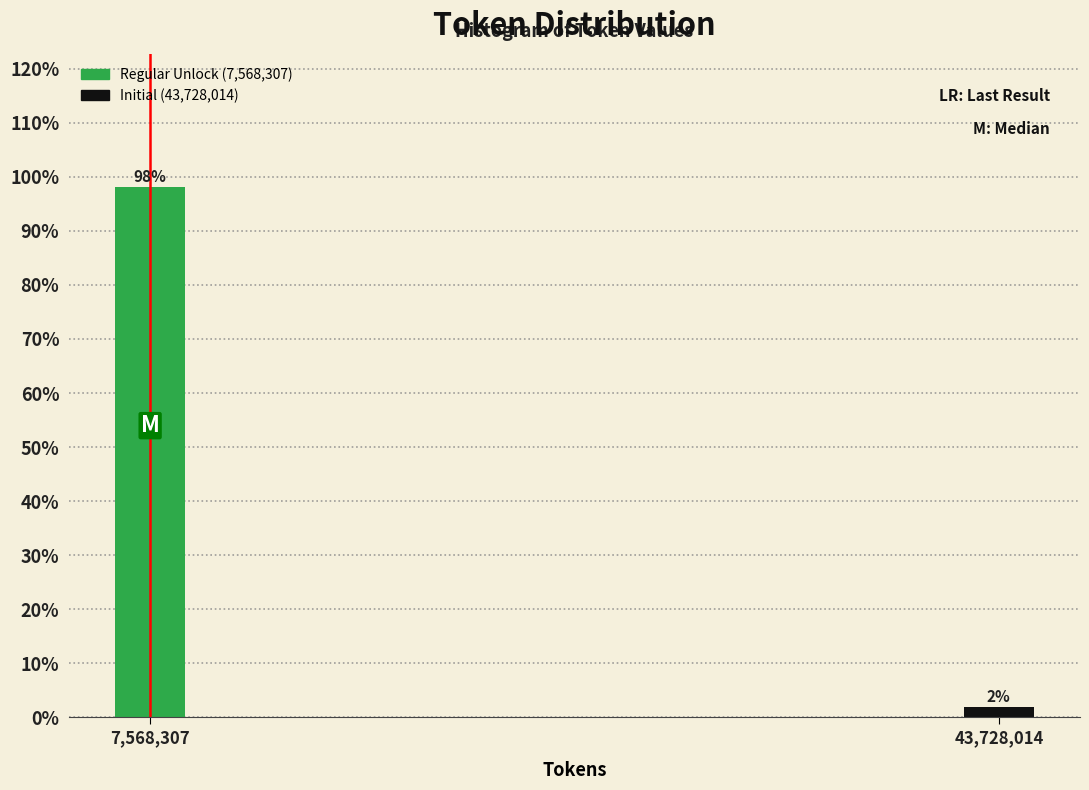

Rank the categories by value from highest to lowest.

7,568,307, 43,728,014